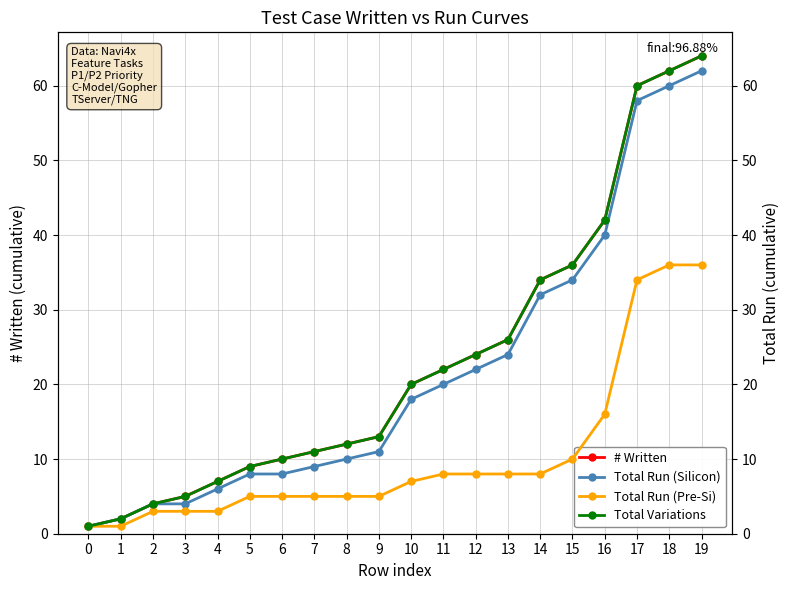

Reading right to left, extract all data points from this chart.

# Written: 19=64	18=62	17=60	16=42	15=36	14=34	13=26	12=24	11=22	10=20	9=13	8=12	7=11	6=10	5=9	4=7	3=5	2=4	1=2	0=1
Total Run (Silicon): 19=62	18=60	17=58	16=40	15=34	14=32	13=24	12=22	11=20	10=18	9=11	8=10	7=9	6=8	5=8	4=6	3=4	2=4	1=2	0=1
Total Run (Pre-Si): 19=36	18=36	17=34	16=16	15=10	14=8	13=8	12=8	11=8	10=7	9=5	8=5	7=5	6=5	5=5	4=3	3=3	2=3	1=1	0=1
Total Variations: 19=64	18=62	17=60	16=42	15=36	14=34	13=26	12=24	11=22	10=20	9=13	8=12	7=11	6=10	5=9	4=7	3=5	2=4	1=2	0=1